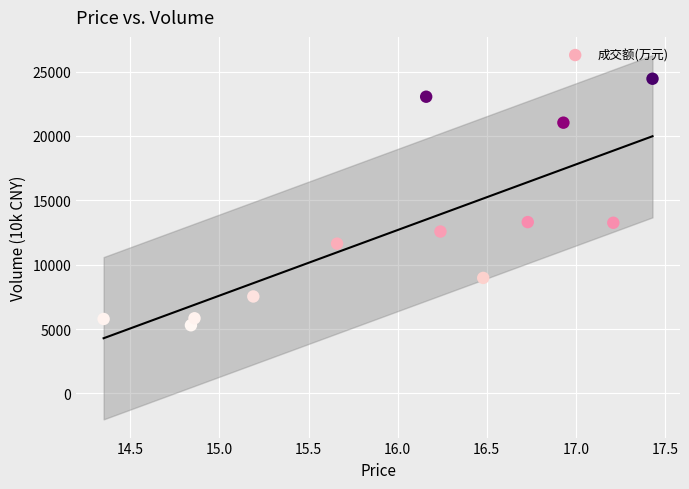

What is the range of Y values (max minus min)?

19149